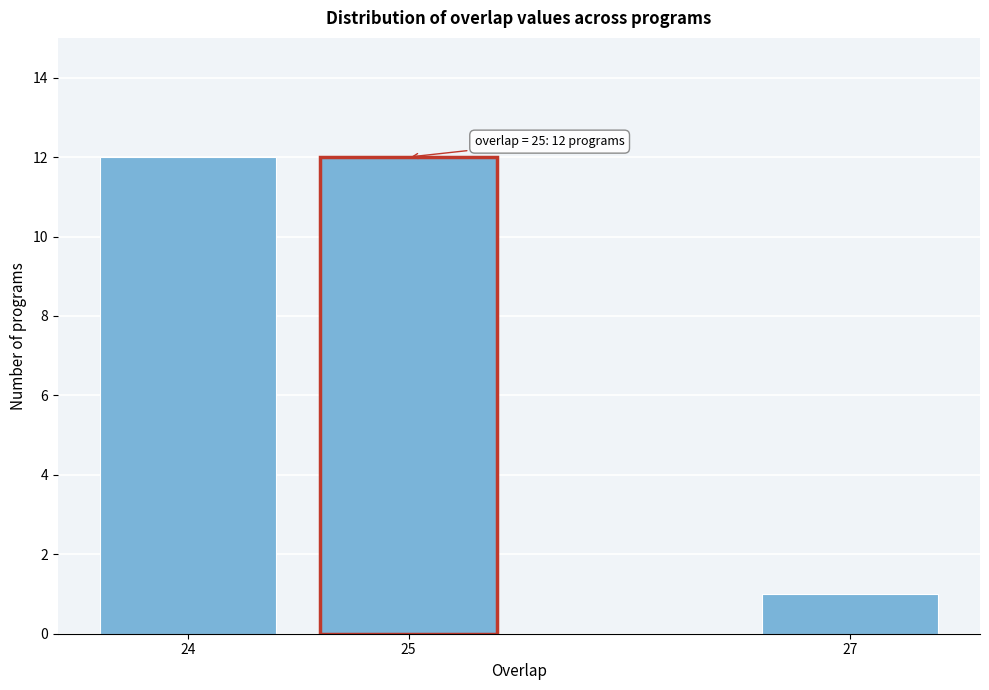

Reading left to right, transcribe all the data shown in this chart.

12	12	1